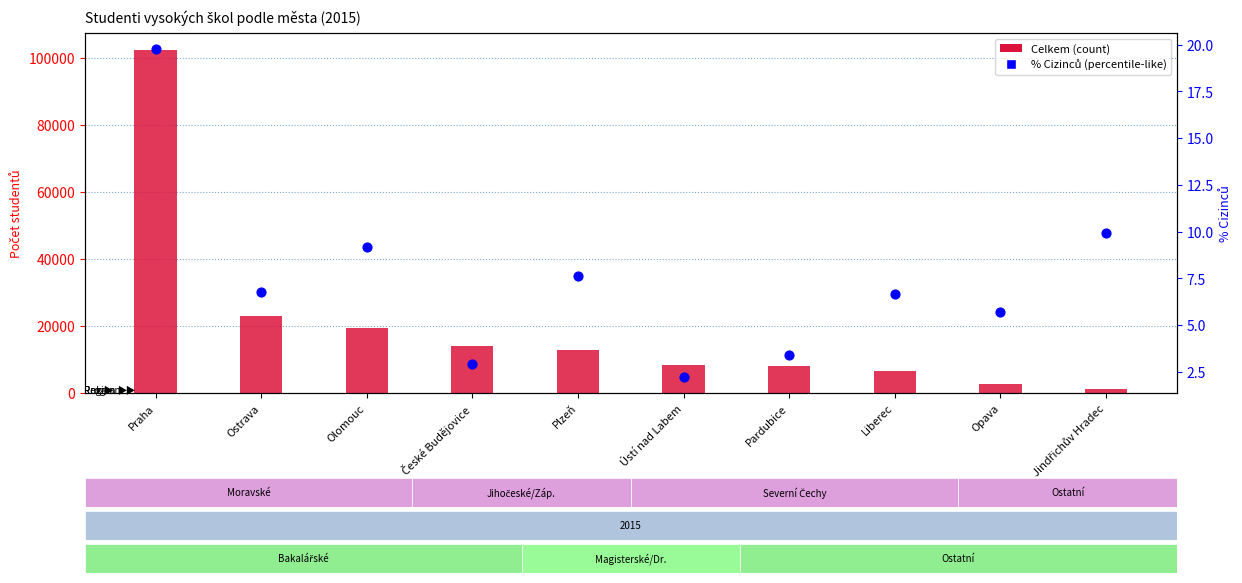

At which category is the sum across all series the highest?

Praha